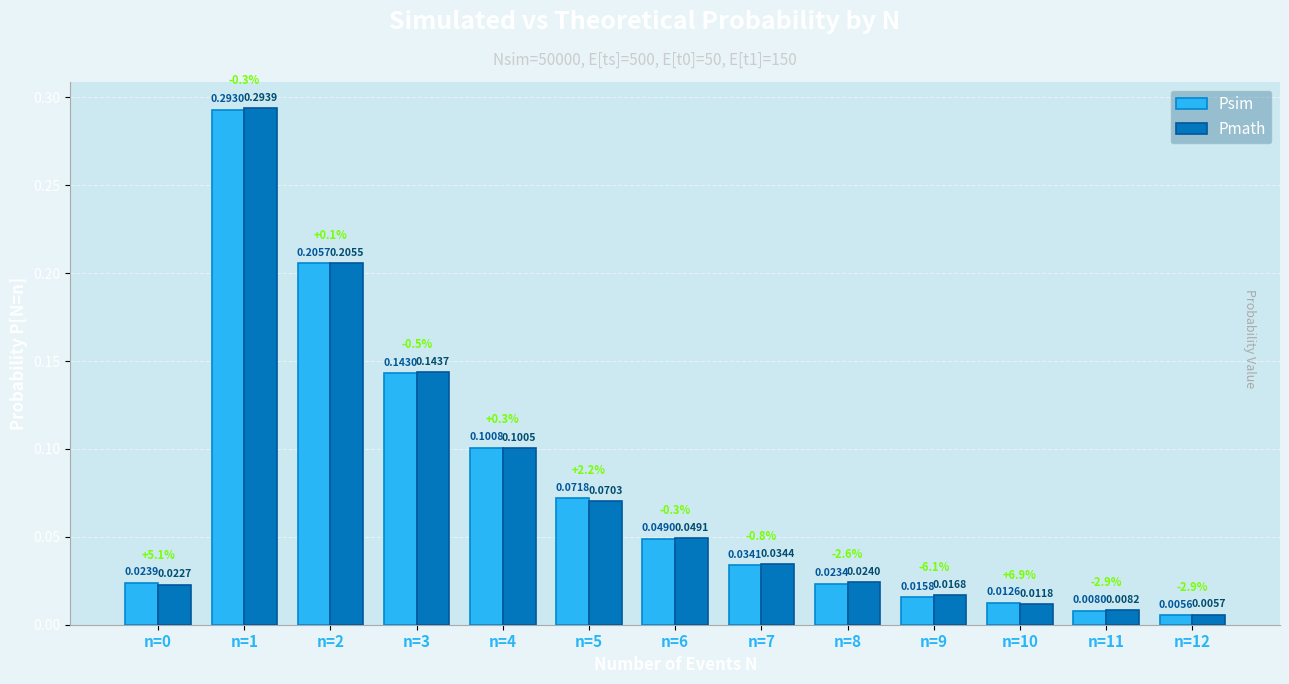

What is the difference between the maximum and minimum values in the Psim series?

0.3